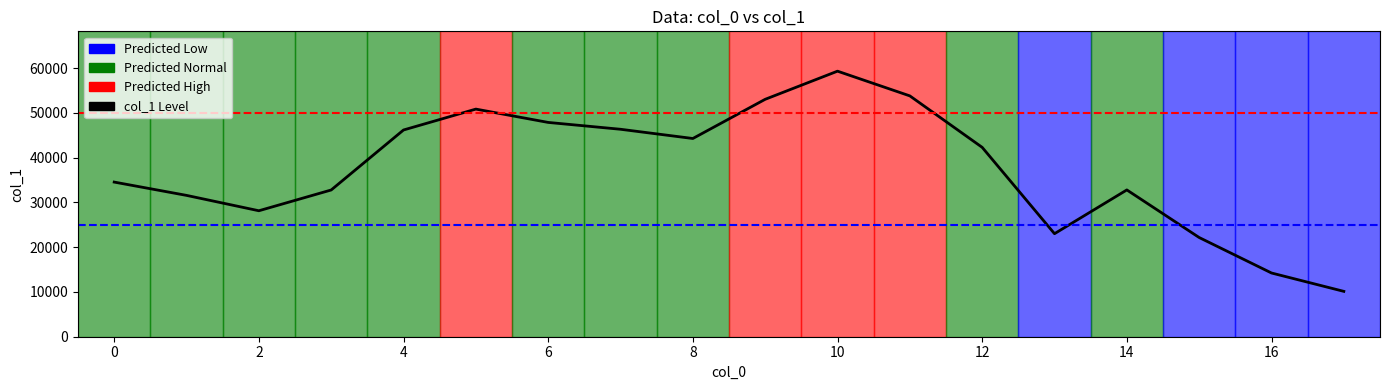

Read the value at 6.

47876